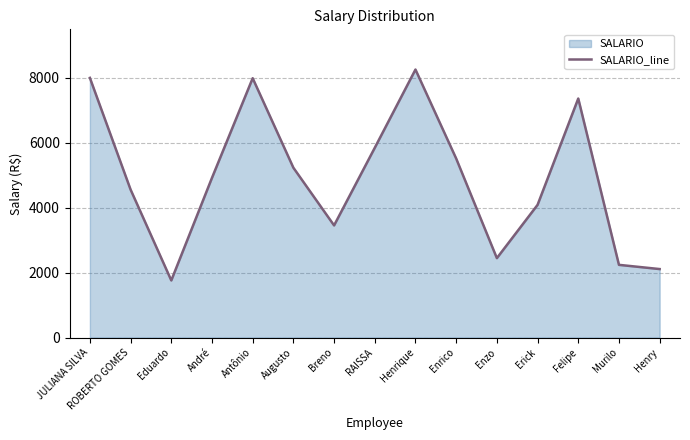

List the labels in order of value, smallest first.

Eduardo, Henry, Murilo, Enzo, Breno, Erick, ROBERTO GOMES, André, Augusto, Enrico, RAISSA, Felipe, Antônio, JULIANA SILVA, Henrique